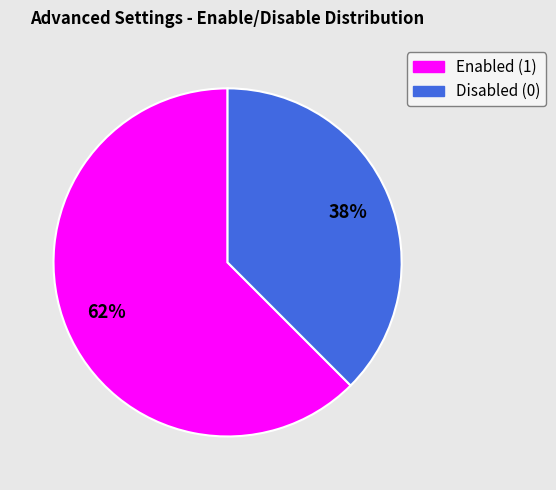

Does any single category account for the majority?

Yes